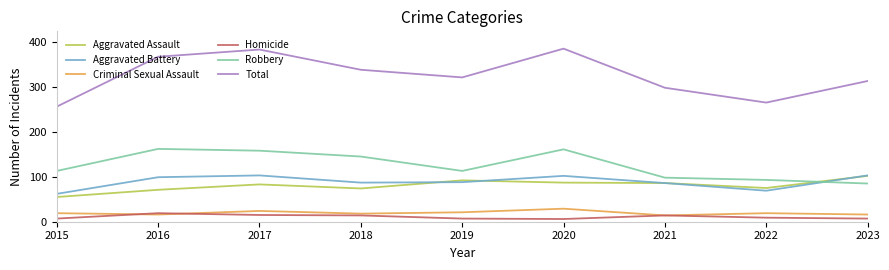

What is the maximum value for Total?

385